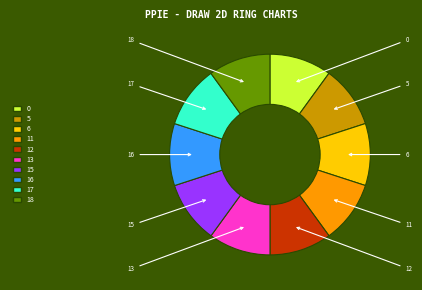

Do 17 and 13 together represent more than half of the pie?

No